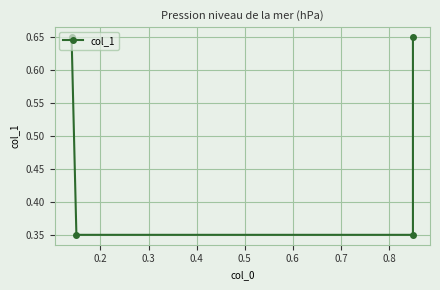

What is the value of the 1st point from the left?

0.7